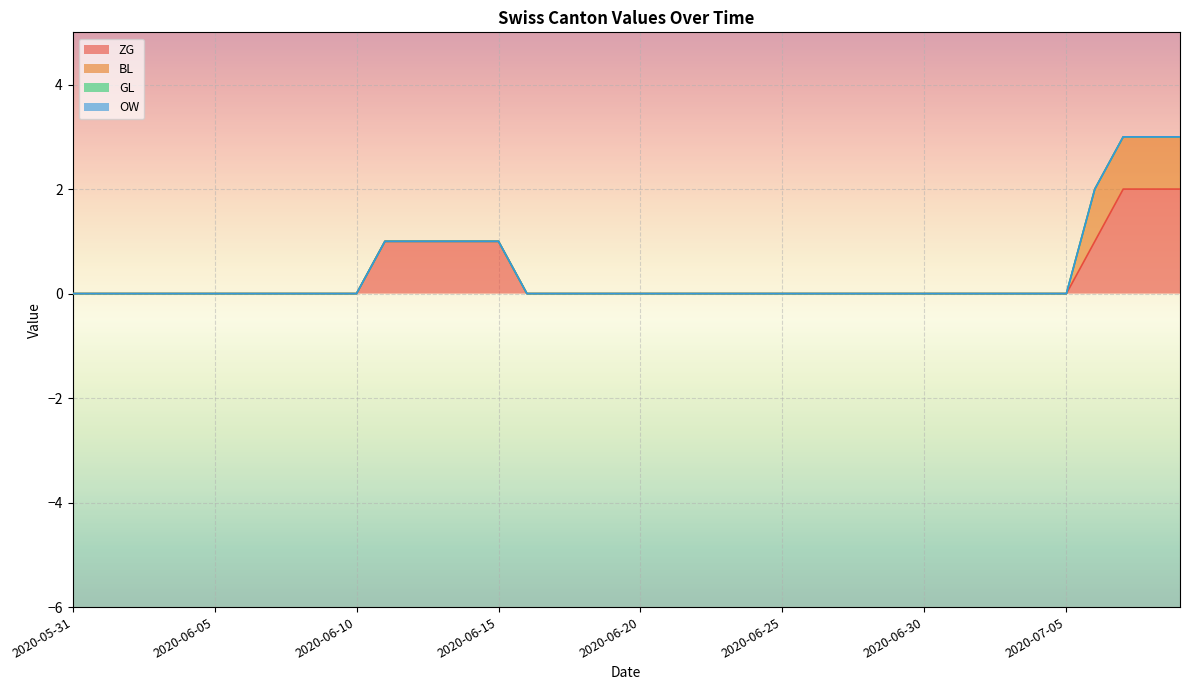

The value of GL at 2020-06-03 is 0. True or false?

True